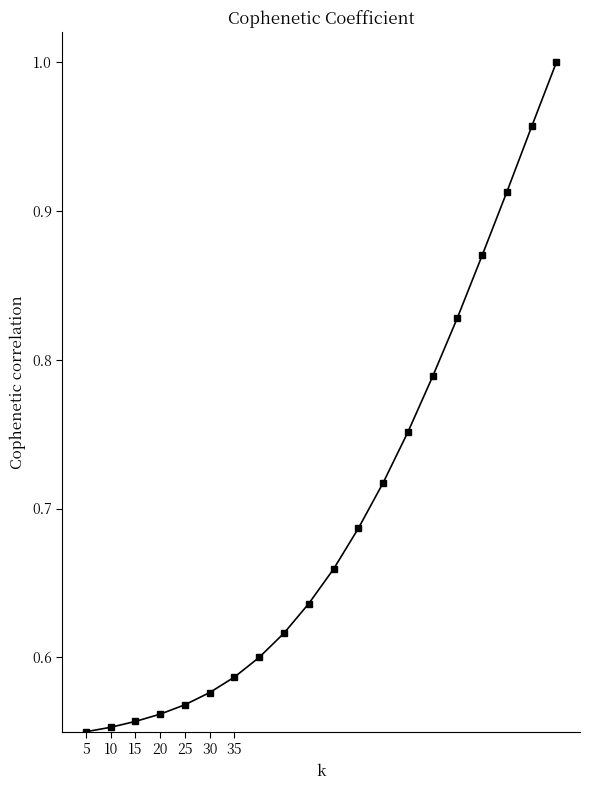

Is this an area chart (filled region under the line)?

No